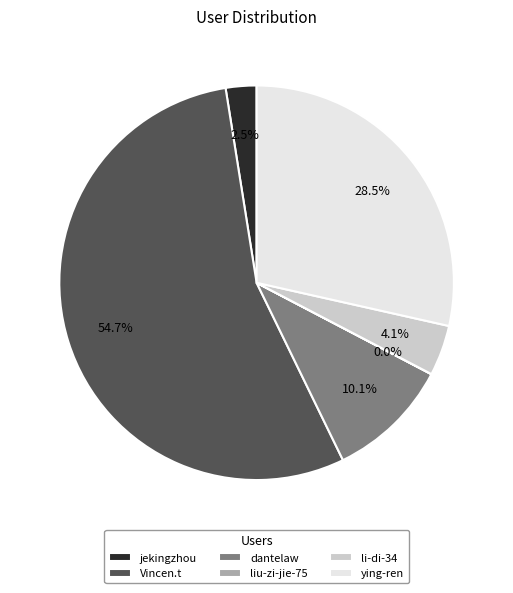

What is the largest slice in the pie chart?

Vincen.t